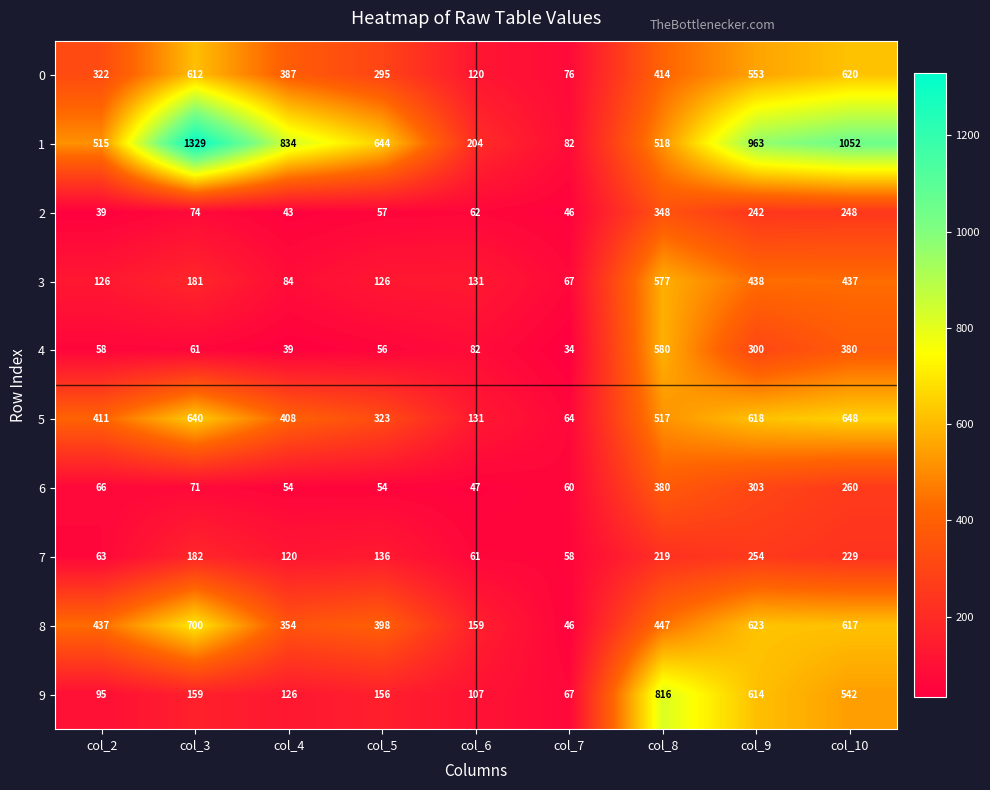

What is the minimum value shown in the chart?

34